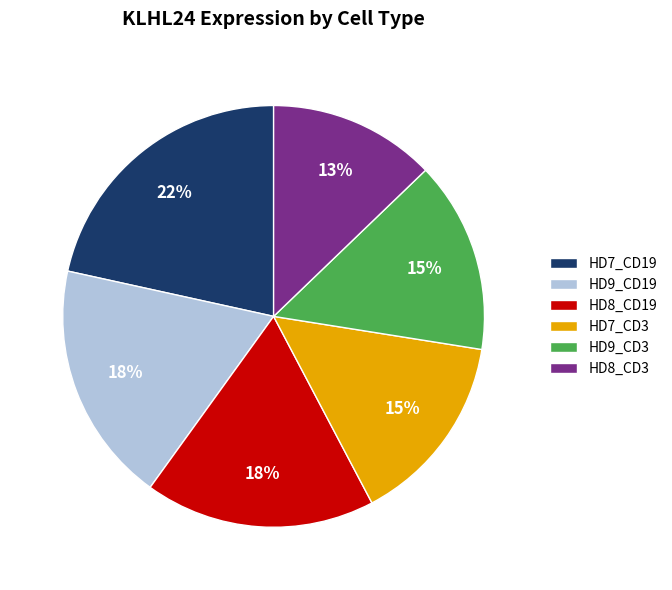

To the nearest percent, what portion does HD8_CD19 represent?

18%